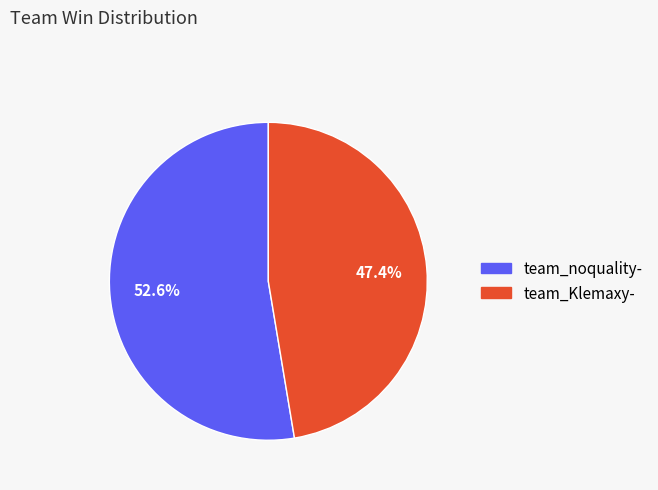

What is the ratio of the value at team_Klemaxy- to the value at team_noquality-?

0.9